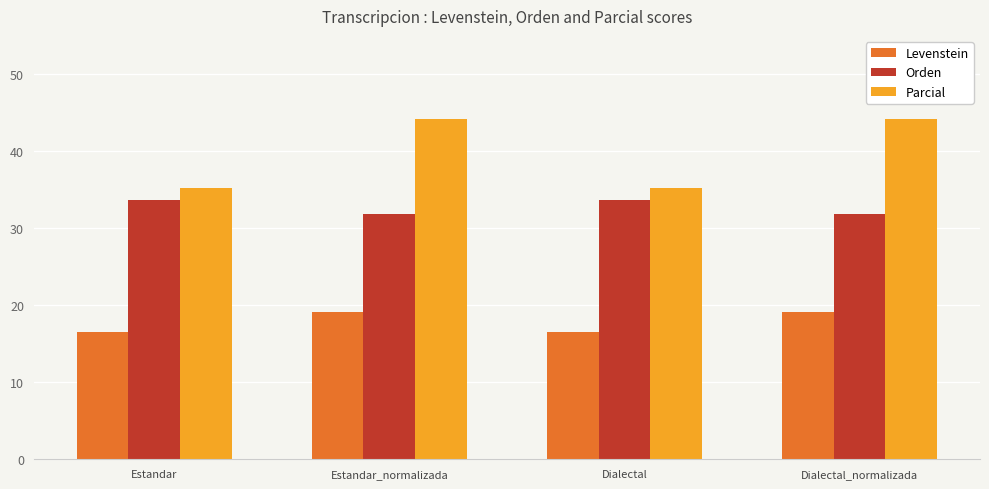

Reading left to right, what are all the values shown in this chart?

Levenstein: 16.5	19.1	16.5	19.1
Orden: 33.7	31.9	33.7	31.9
Parcial: 35.2	44.2	35.2	44.2